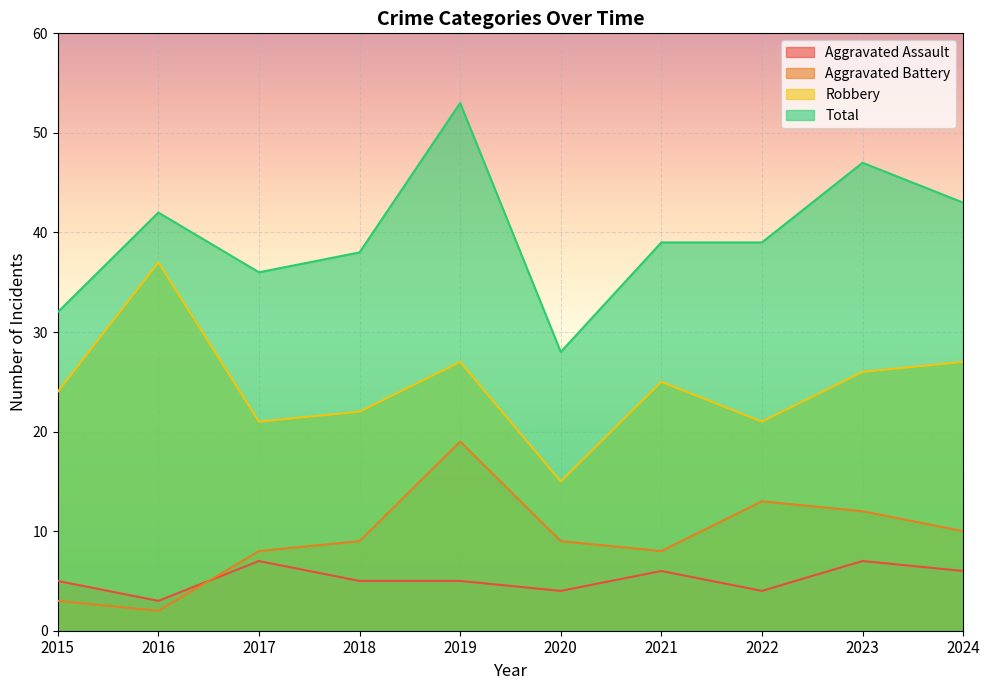

List the labels in order of Aggravated Assault value, smallest first.

2016, 2020, 2022, 2015, 2018, 2019, 2021, 2024, 2017, 2023